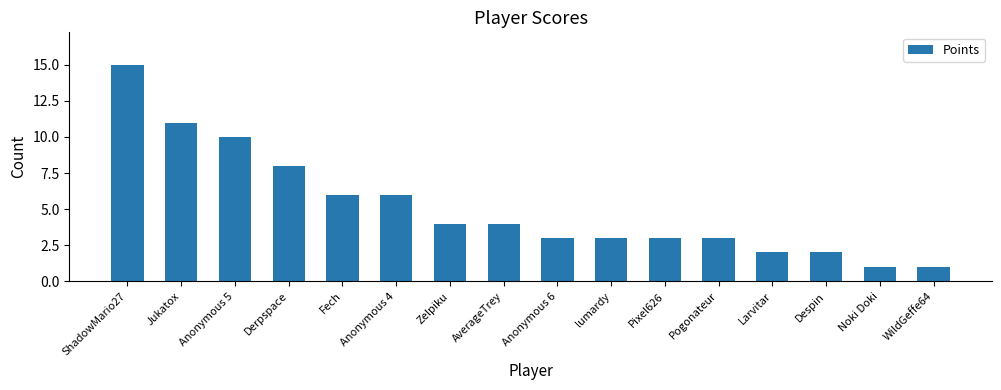

Are the bars grouped side by side (vs. stacked)?

No